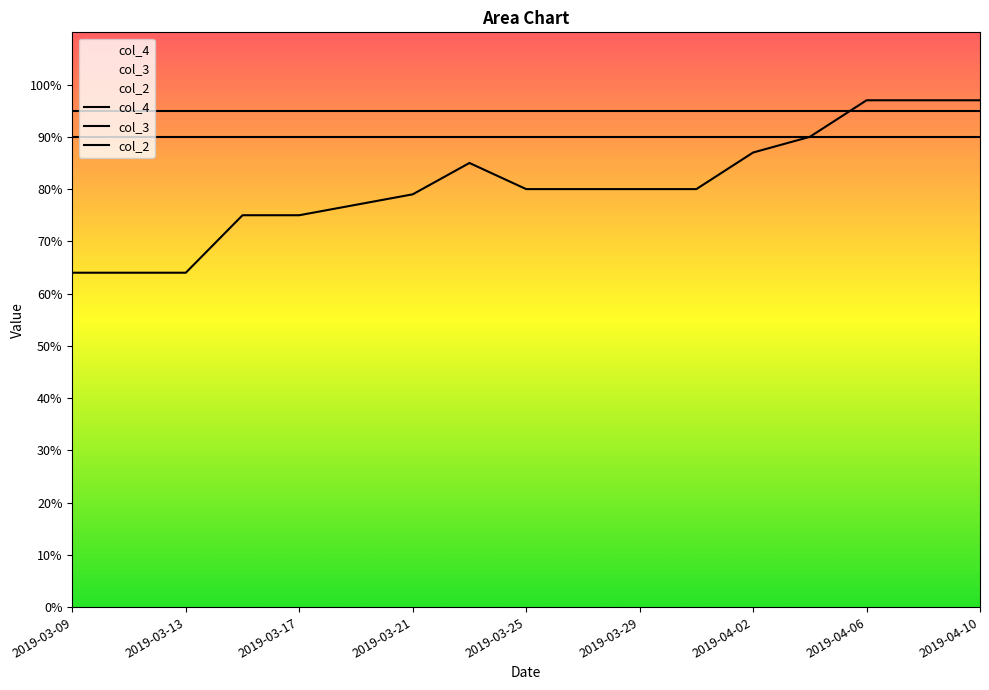

Count the number of data series in this chart.

3